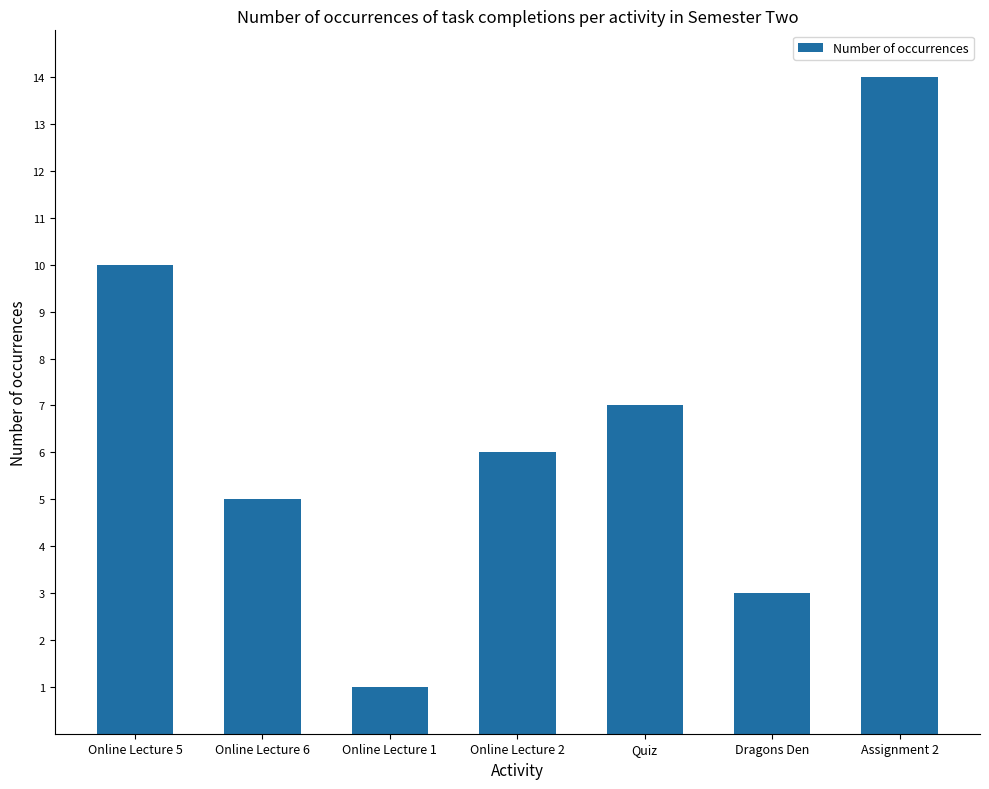

Where does the data first go above 6?

Online Lecture 5